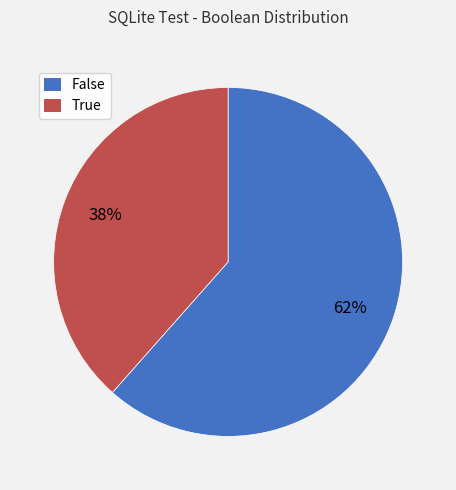

What is the smallest slice in the pie chart?

True